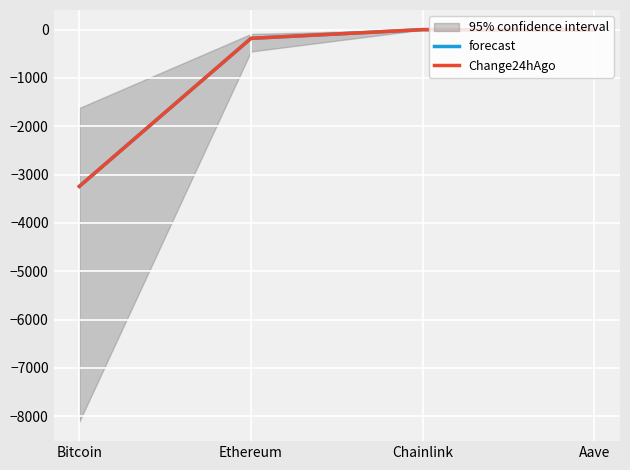

Reading right to left, what are all the values shown in this chart?

forecast: Aave=-11.7	Chainlink=-1.3	Ethereum=-181.4	Bitcoin=-3243.0
Change24hAgo: Aave=-11.7	Chainlink=-1.3	Ethereum=-181.4	Bitcoin=-3243.0